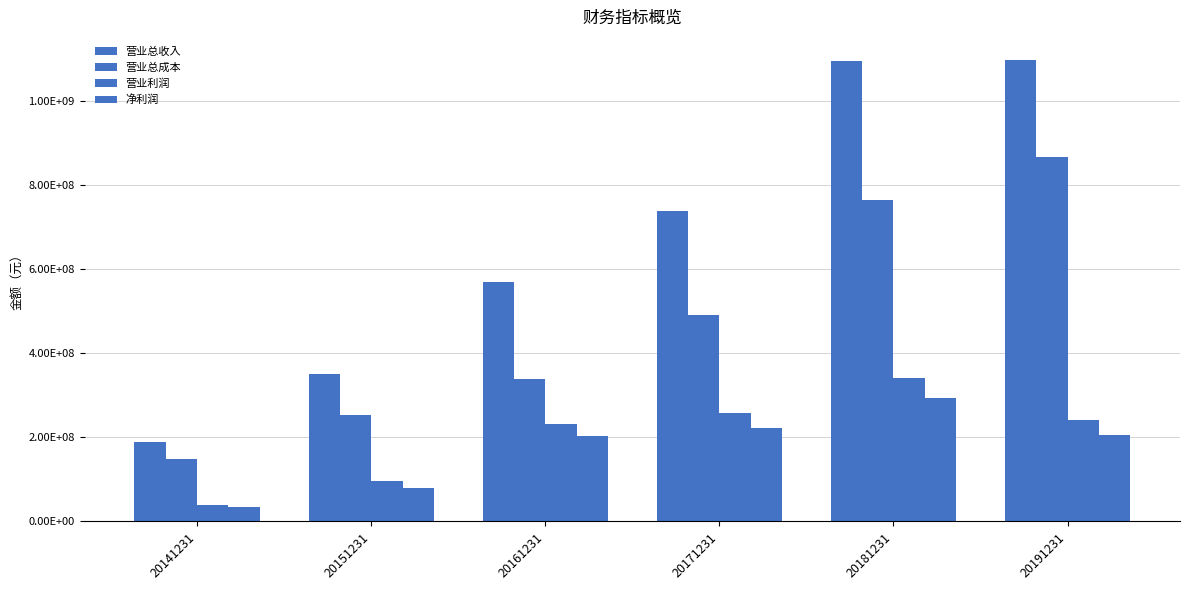

What is the total value across all series at 20161231?

1341810768.2